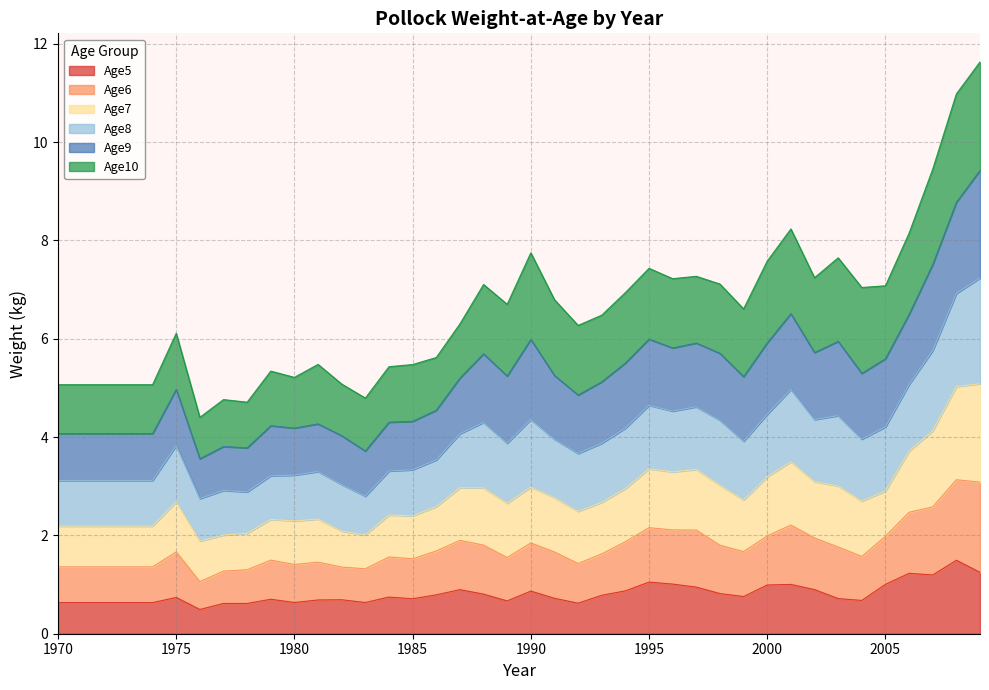

What is the sum of the Age5 values at 1971 and 1989?

1.3